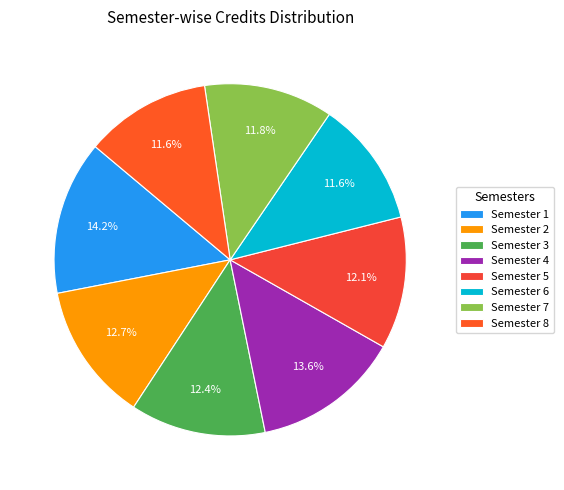

To the nearest percent, what is the difference between the Semester 1 and Semester 6 slice percentages?

3%